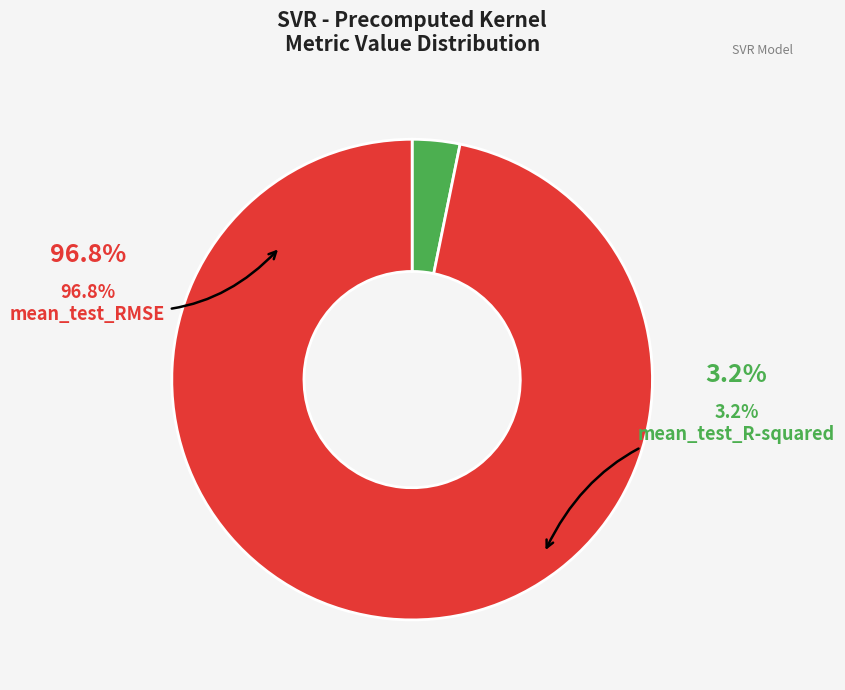

To the nearest percent, what percentage of the pie is mean_test_R-squared?

3%